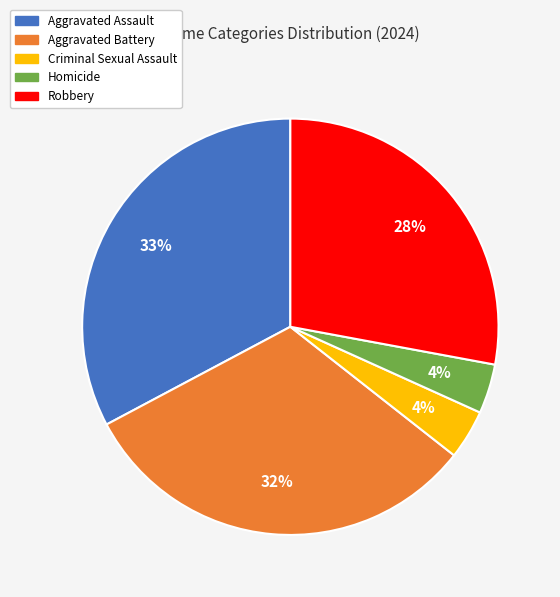

Which category has the biggest portion of the pie?

Aggravated Assault